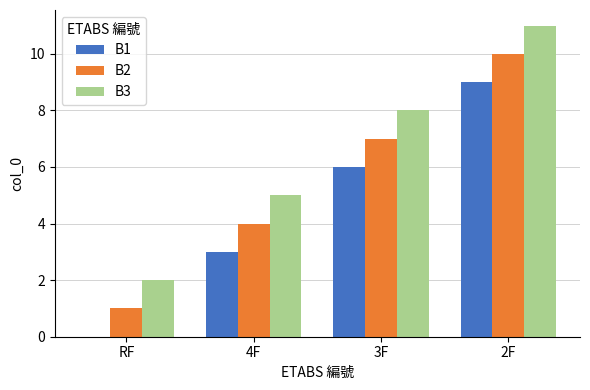

The value of B3 at 4F is 5. True or false?

True